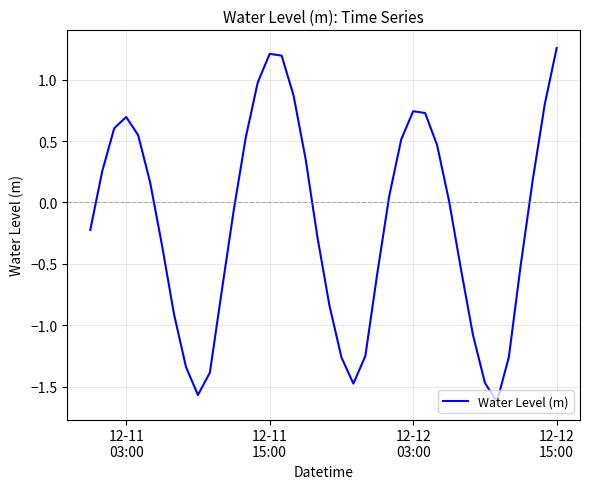

What is the difference between the maximum and minimum values?

2.9